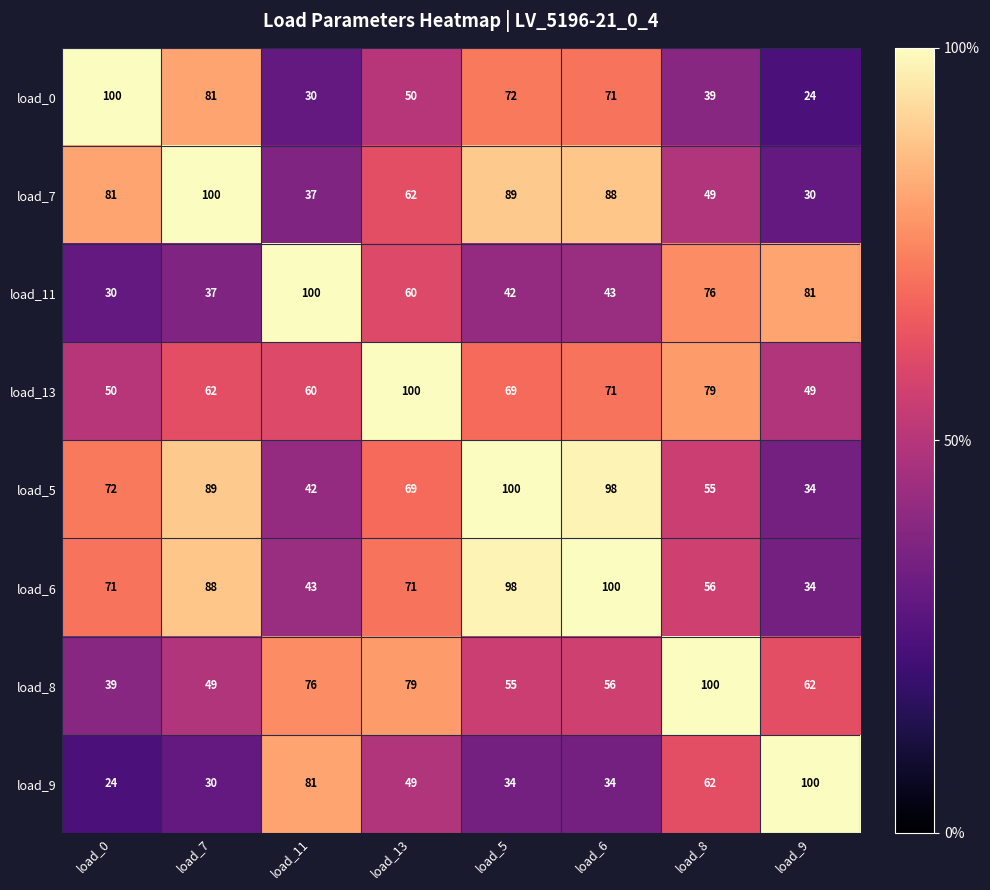

The value of load_8 at load_0 is 17. True or false?

False